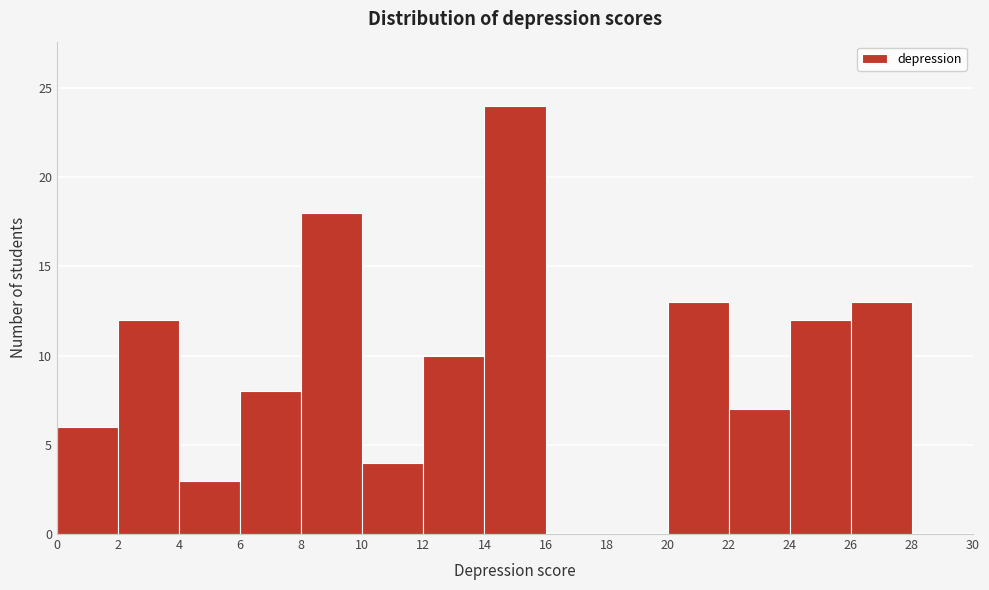

Reading left to right, list every bar in this chart as the range it spans on the x-axis followed by its height. The values are not printed on the chart, so give them approximately, as read against the axis.

0 to 2: 6
2 to 4: 12
4 to 6: 3
6 to 8: 8
8 to 10: 18
10 to 12: 4
12 to 14: 10
14 to 16: 24
16 to 18: 0
18 to 20: 0
20 to 22: 13
22 to 24: 7
24 to 26: 12
26 to 28: 13
28 to 30: 0